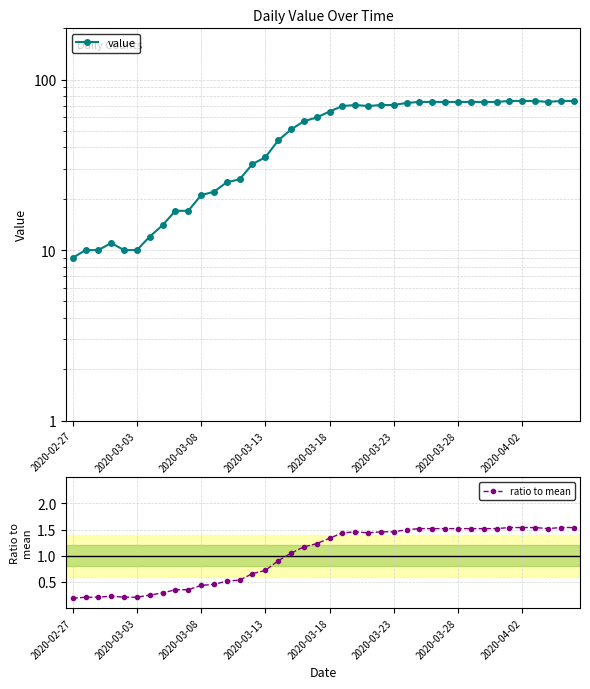

True or false: ratio to mean has more than 1 points higher than both neighbors.

True